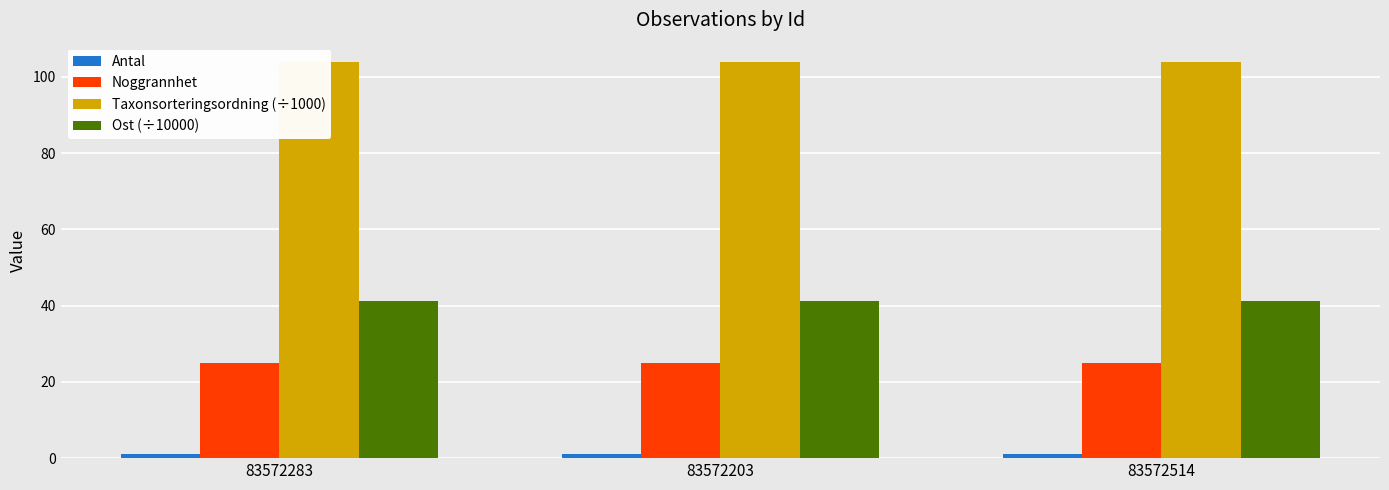

How many bars are there in each group?

4